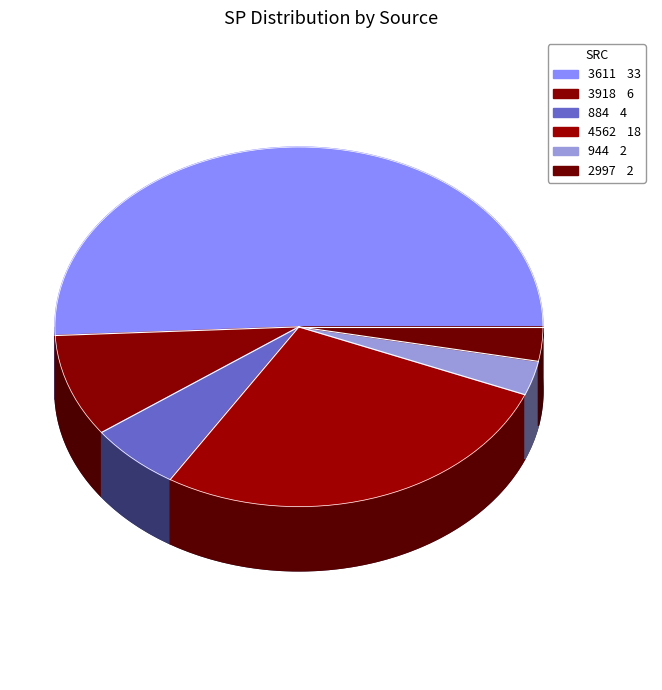

How much of the chart is everything except 2997?

96.9%